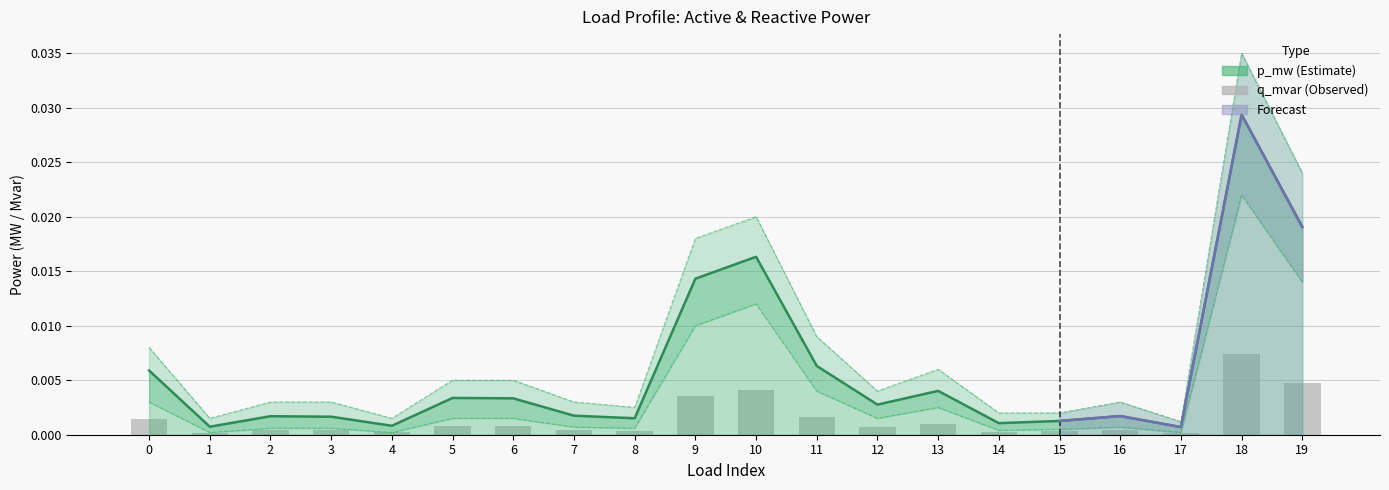

Is it true that p_mw_lower equals 0.0 at 4?

False